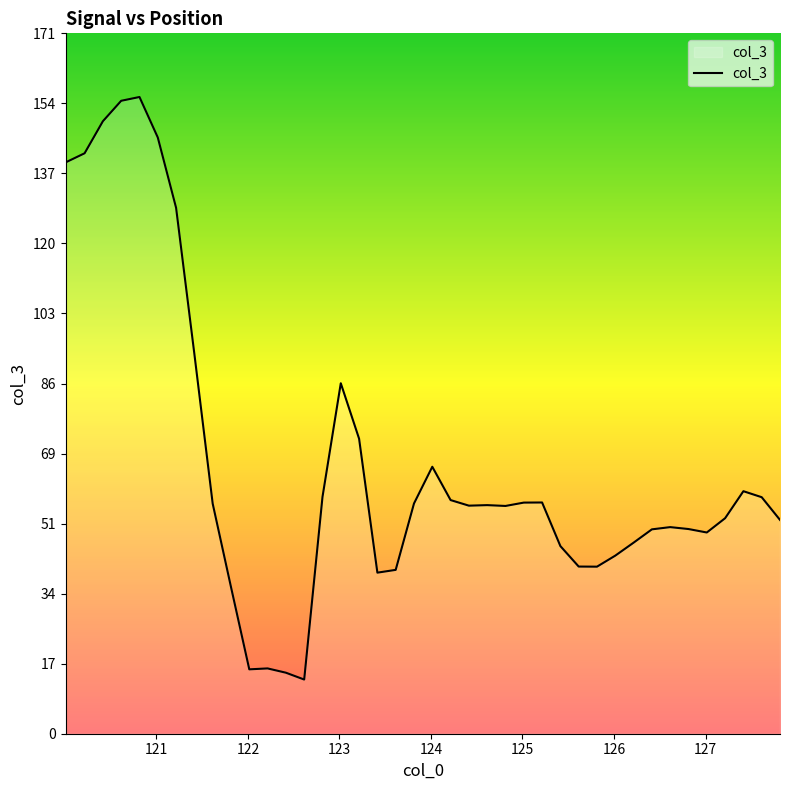

Count the number of categories in the chart.

40